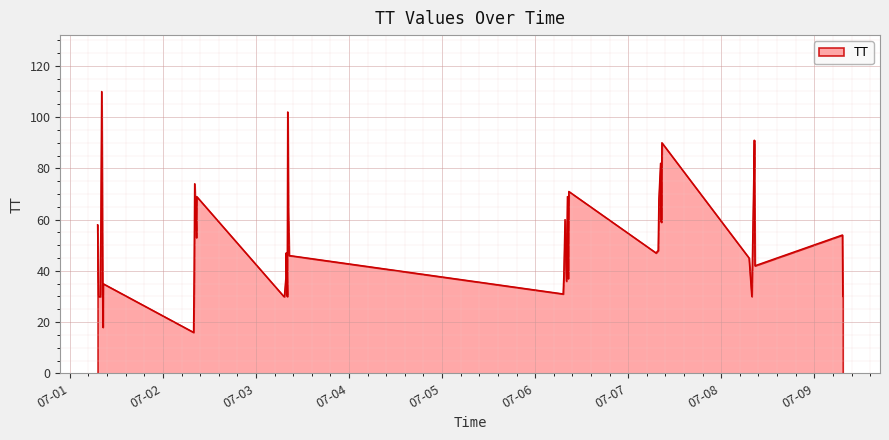

How many lines are shown in the chart?

1